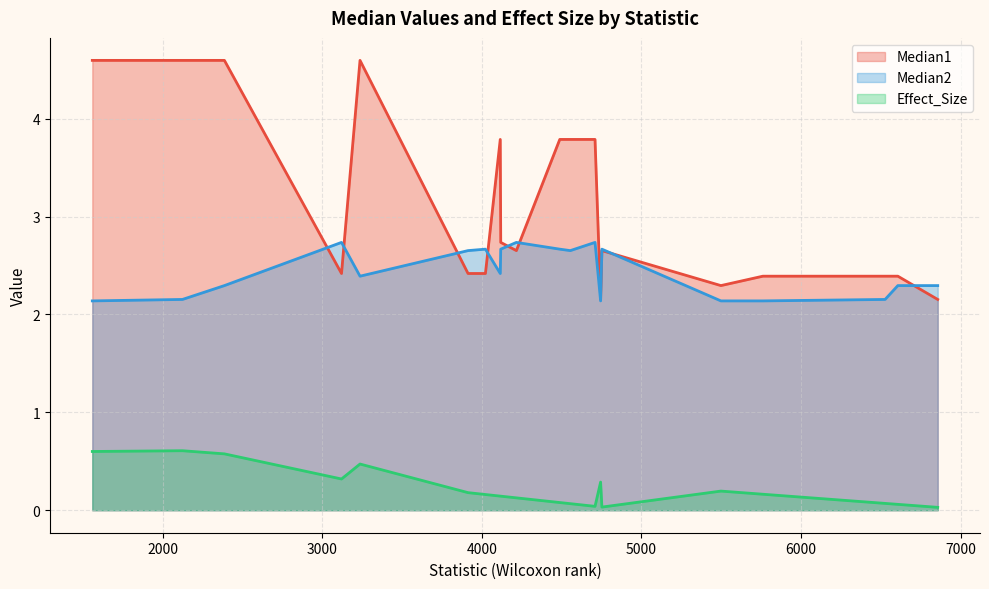

The value of Median1 at 4744 is 2.2. True or false?

True